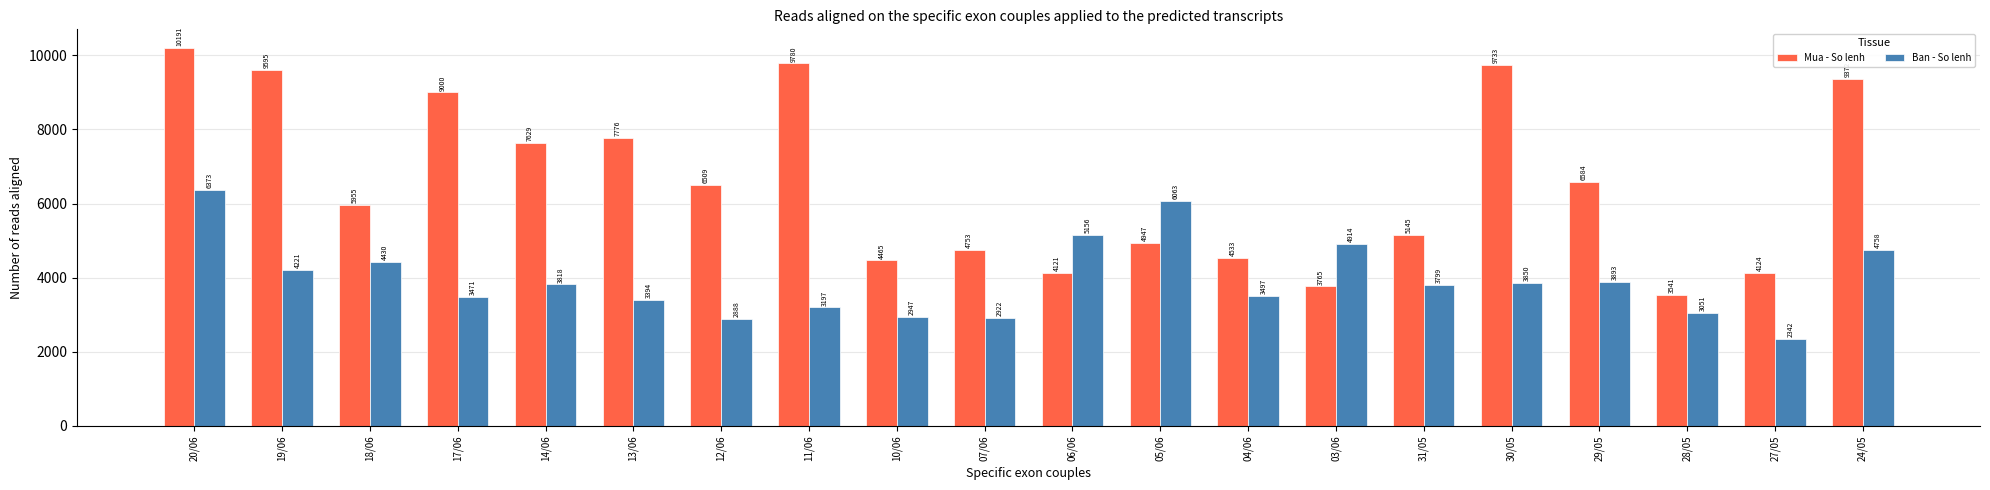

List the series in order of their peak value, lowest first.

Ban - So lenh, Mua - So lenh